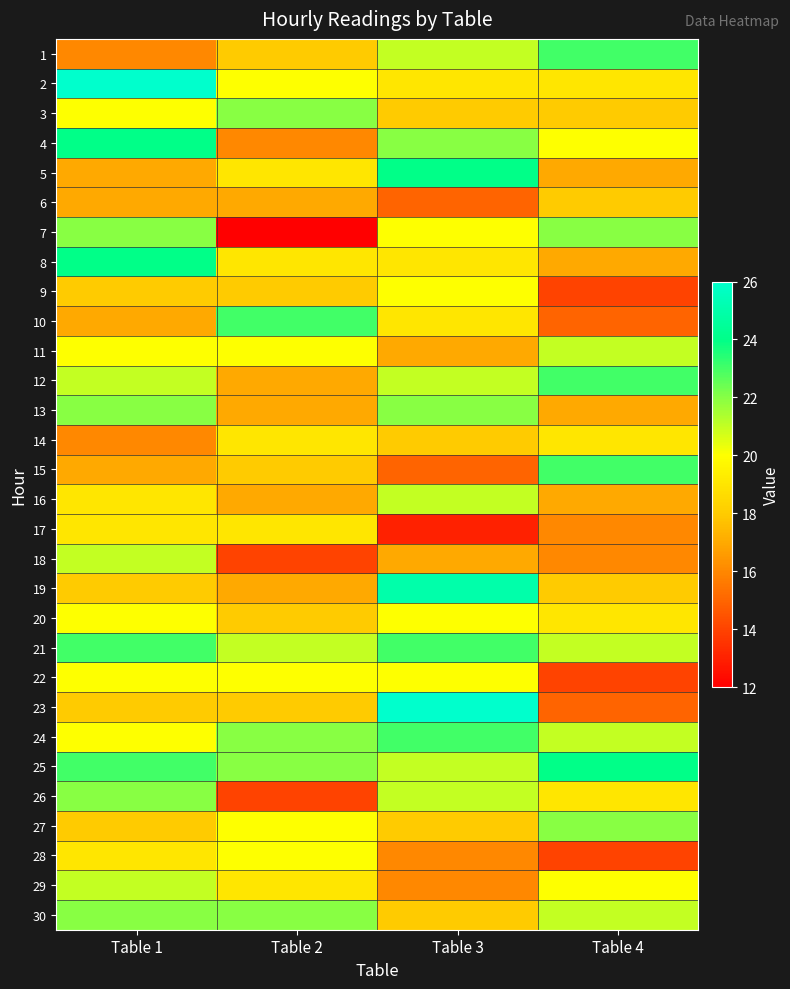

Reading left to right, transcribe all the data shown in this chart.

1: Table 1=16	Table 2=18	Table 3=21	Table 4=23
2: Table 1=26	Table 2=20	Table 3=19	Table 4=19
3: Table 1=20	Table 2=22	Table 3=18	Table 4=18
4: Table 1=24	Table 2=16	Table 3=22	Table 4=20
5: Table 1=17	Table 2=19	Table 3=24	Table 4=17
6: Table 1=17	Table 2=17	Table 3=15	Table 4=18
7: Table 1=22	Table 2=12	Table 3=20	Table 4=22
8: Table 1=24	Table 2=19	Table 3=19	Table 4=17
9: Table 1=18	Table 2=18	Table 3=20	Table 4=14
10: Table 1=17	Table 2=23	Table 3=19	Table 4=15
11: Table 1=20	Table 2=20	Table 3=17	Table 4=21
12: Table 1=21	Table 2=17	Table 3=21	Table 4=23
13: Table 1=22	Table 2=17	Table 3=22	Table 4=17
14: Table 1=16	Table 2=19	Table 3=18	Table 4=19
15: Table 1=17	Table 2=18	Table 3=15	Table 4=23
16: Table 1=19	Table 2=17	Table 3=21	Table 4=17
17: Table 1=19	Table 2=19	Table 3=13	Table 4=16
18: Table 1=21	Table 2=14	Table 3=17	Table 4=16
19: Table 1=18	Table 2=17	Table 3=25	Table 4=18
20: Table 1=20	Table 2=18	Table 3=20	Table 4=19
21: Table 1=23	Table 2=21	Table 3=23	Table 4=21
22: Table 1=20	Table 2=20	Table 3=20	Table 4=14
23: Table 1=18	Table 2=18	Table 3=26	Table 4=15
24: Table 1=20	Table 2=22	Table 3=23	Table 4=21
25: Table 1=23	Table 2=22	Table 3=21	Table 4=24
26: Table 1=22	Table 2=14	Table 3=21	Table 4=19
27: Table 1=18	Table 2=20	Table 3=18	Table 4=22
28: Table 1=19	Table 2=20	Table 3=16	Table 4=14
29: Table 1=21	Table 2=19	Table 3=16	Table 4=20
30: Table 1=22	Table 2=22	Table 3=18	Table 4=21